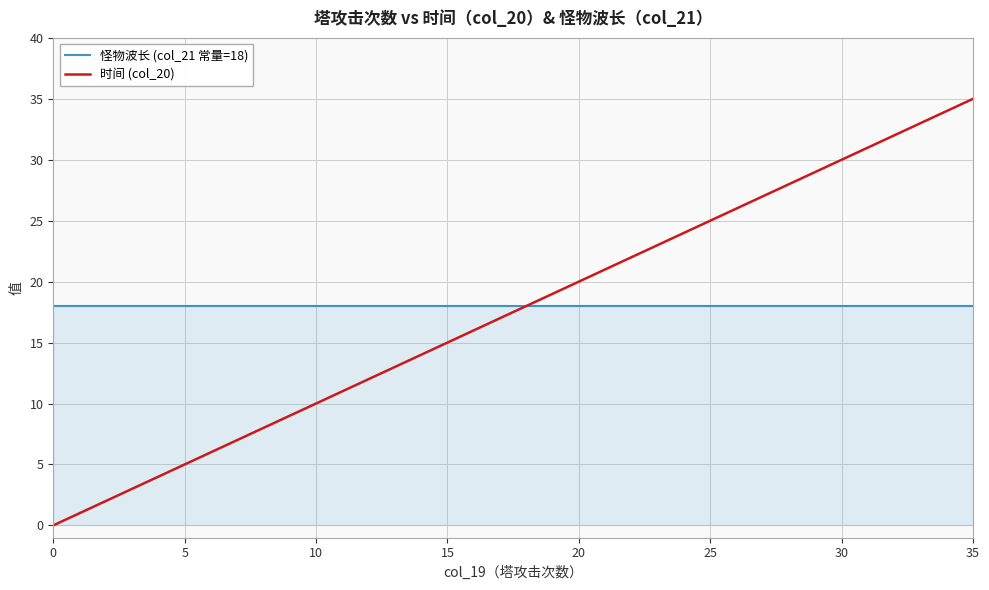

Reading right to left, list all the values displayed in this chart.

怪物波长 (col_21 常量=18): 18	18	18	18	18	18	18	18	18	18	18	18	18	18	18	18	18	18	18	18	18	18	18	18	18	18	18	18	18	18	18	18	18	18	18	18
时间 (col_20): 35	34	33	32	31	30	29	28	27	26	25	24	23	22	21	20	19	18	17	16	15	14	13	12	11	10	9	8	7	6	5	4	3	2	1	0